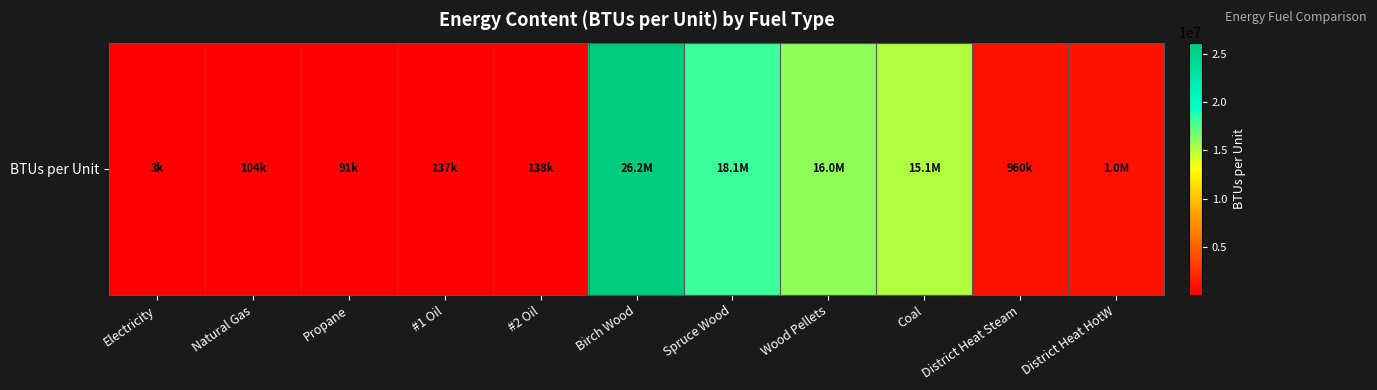

What is the change in value from Electricity to District Heat Steam?

+956587